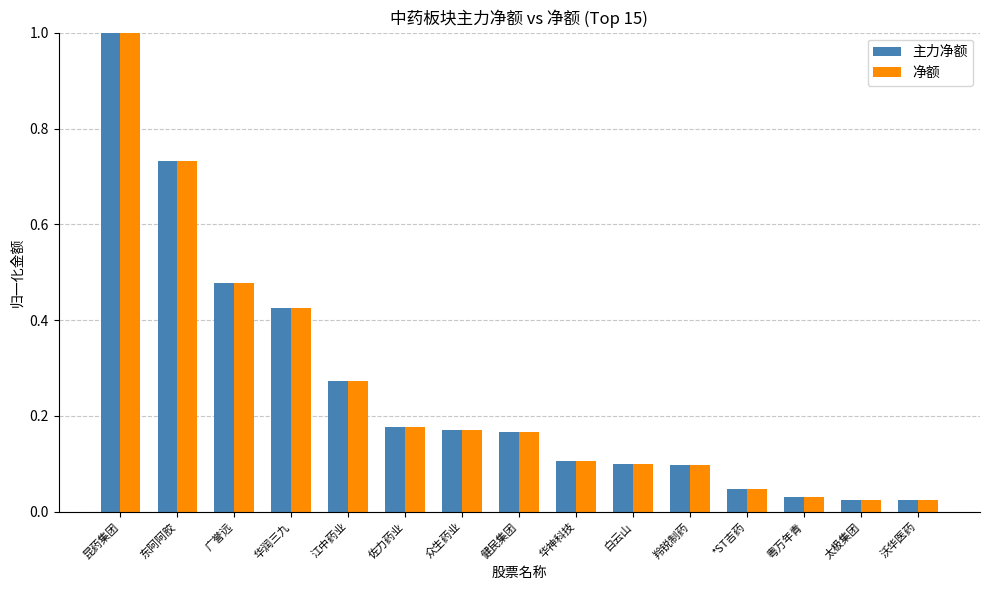

What are all the series names shown in the legend?

主力净额, 净额